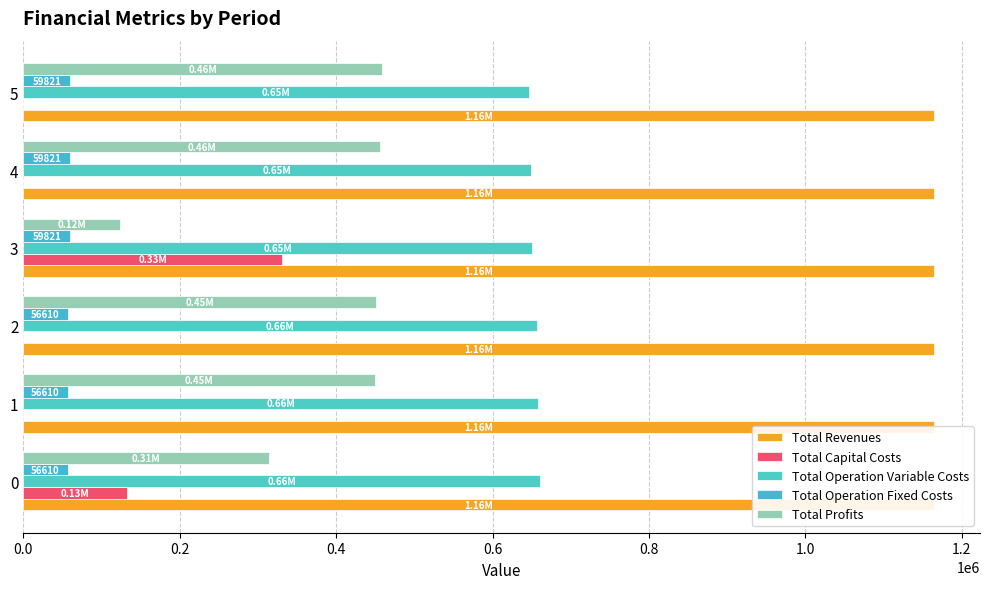

What is the maximum value shown in the chart?

1164871.4